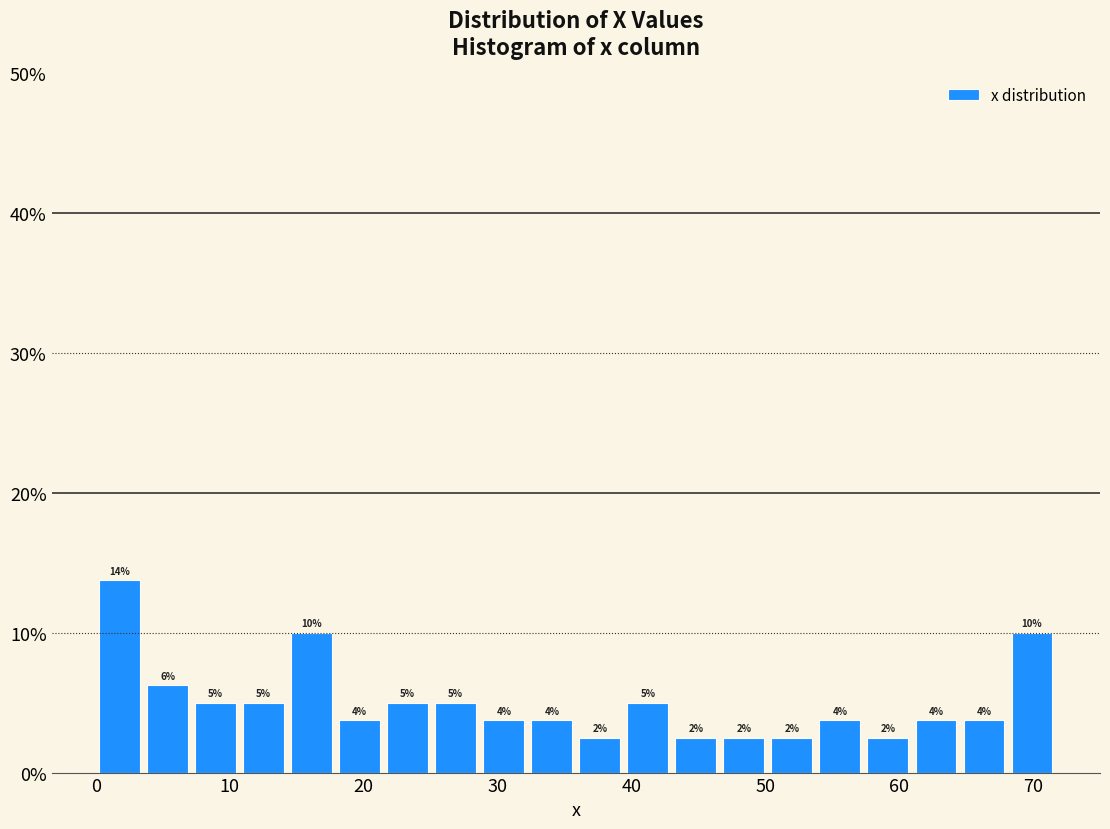

Read against the x-axis, roughly where is the centre of the tallest bar?

2